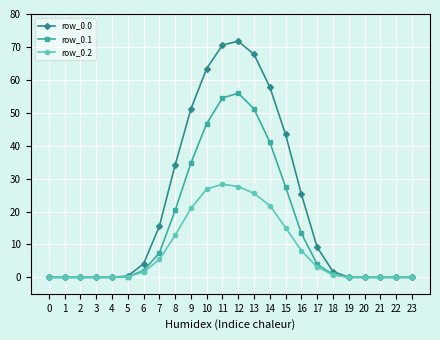

Is the value of row_0.2 at 12 greater than the value of row_0.0 at 23?

Yes